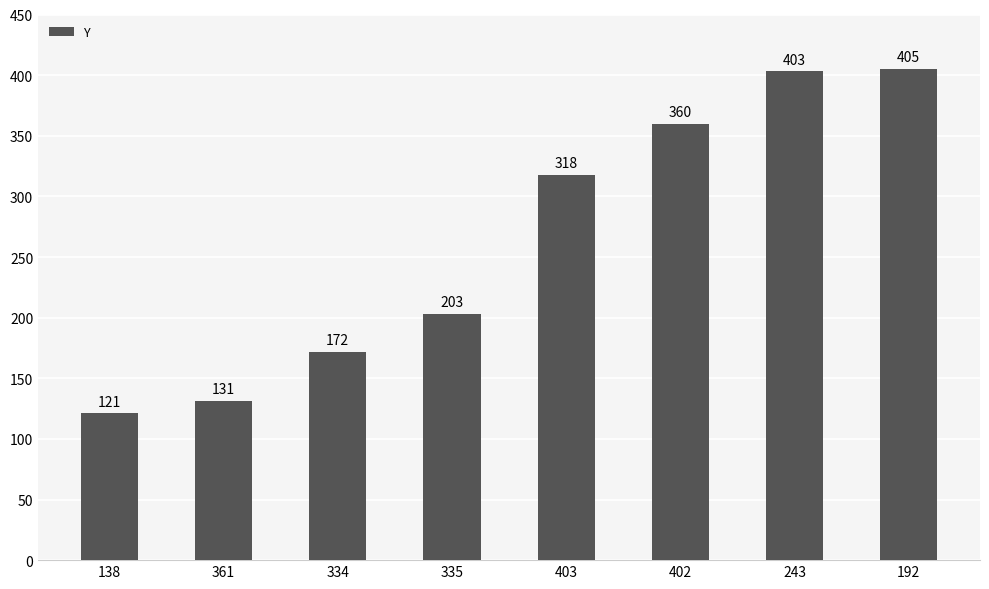

Between 335 and 361, which is larger?

335